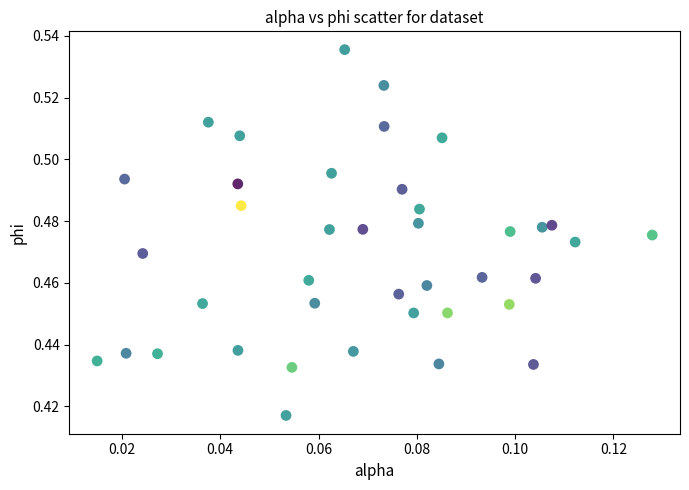

How many data points are displayed?

40